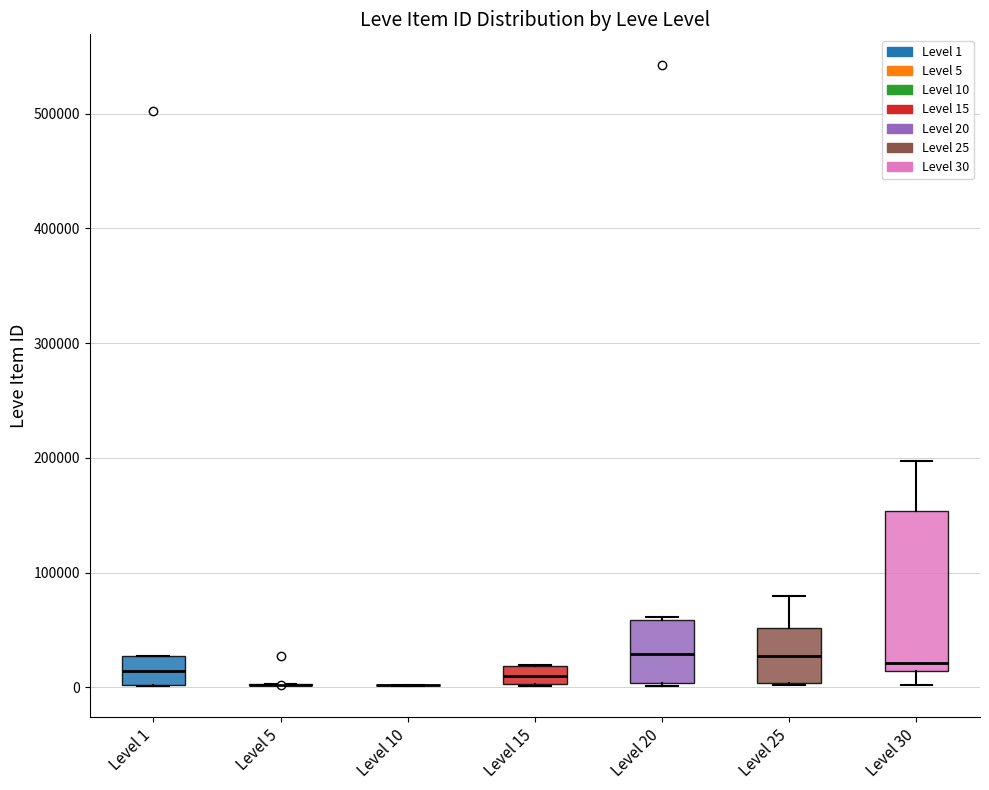

Reading left to right, read every box against the y-axis: the position of its median line, the range the box covers, and the ends of its whiskers. The values are not printed on the chart, so give them approximately, as read against the axis.

Level 1: median 10000, box 0 to 30000, whiskers 0 to 30000
Level 5: box collapsed to a line at 0, whiskers 0 to 0
Level 10: box collapsed to a line at 0, whiskers 0 to 0
Level 15: median 10000, box 0 to 20000, whiskers 0 to 20000
Level 20: median 30000, box 0 to 60000, whiskers 0 to 60000
Level 25: median 30000, box 0 to 50000, whiskers 0 to 80000
Level 30: median 20000, box 10000 to 150000, whiskers 0 to 200000